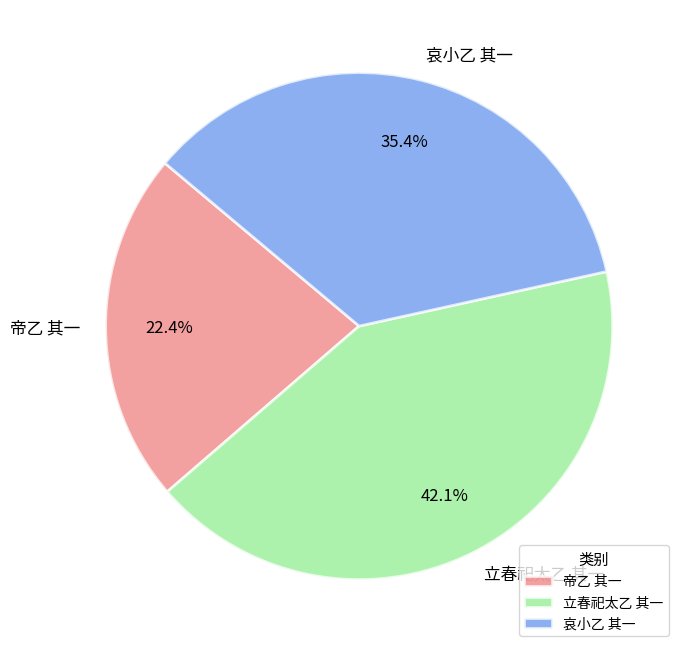

Is it true that 立春祀太乙 其一 is 27% of the pie?

False